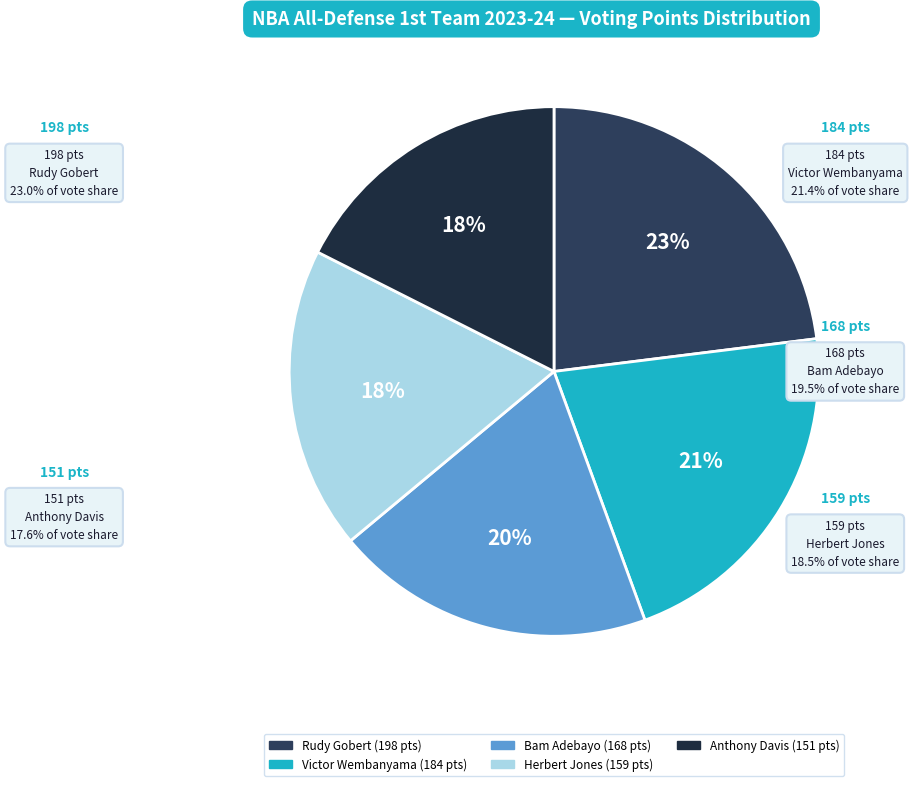

How many segments does this pie chart have?

5